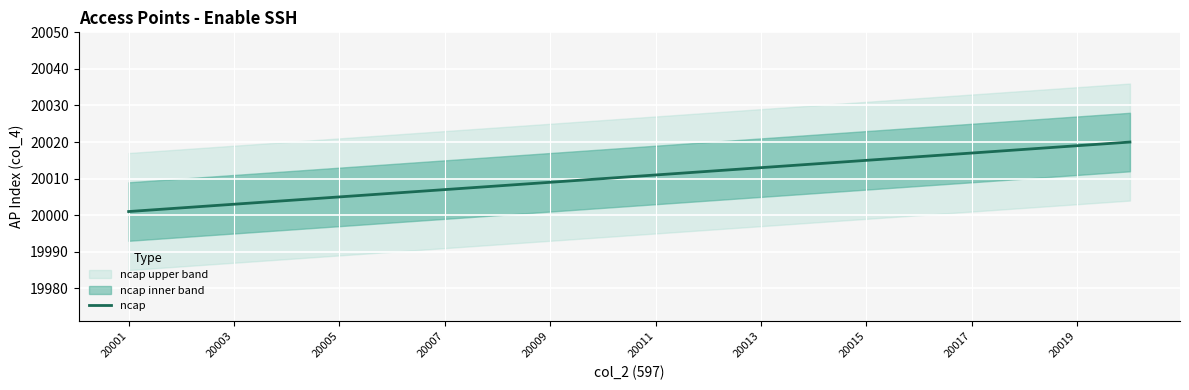

The value of ncap at 20003 is 20003. True or false?

True